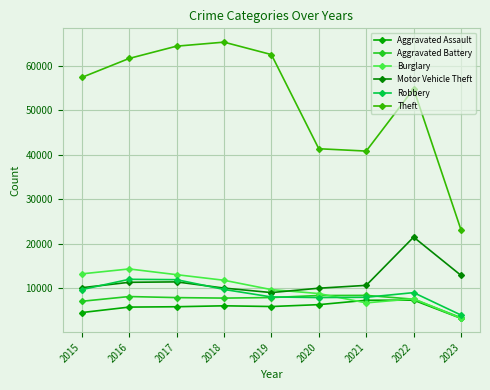

Reading left to right, list all the values displayed in this chart.

Aggravated Assault: 4480	5712	5793	6001	5841	6263	7243	7277	3176
Aggravated Battery: 7018	8085	7845	7734	7857	8319	8346	7487	3325
Burglary: 13184	14289	13001	11746	9639	8757	6658	7589	3193
Motor Vehicle Theft: 10068	11286	11380	9985	8977	9958	10599	21446	12839
Robbery: 9638	11960	11880	9680	7994	7855	7917	8965	3917
Theft: 57350	61620	64382	65286	62491	41319	40792	54789	23060